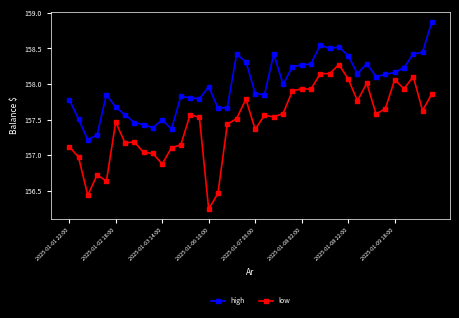

True or false: low and high cross at least once.

False